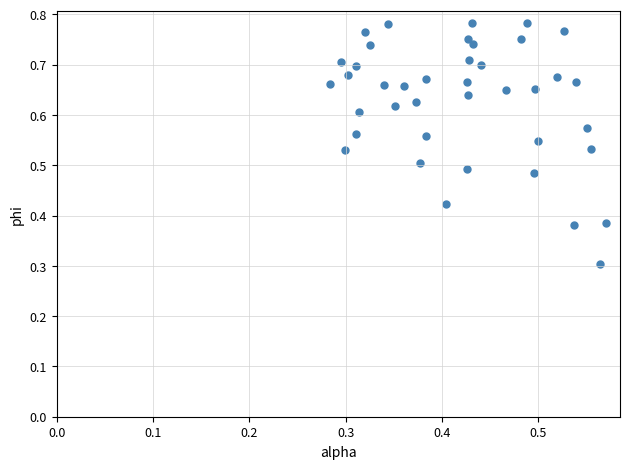

What Y value in the scatter plot is closest to 0?

0.3